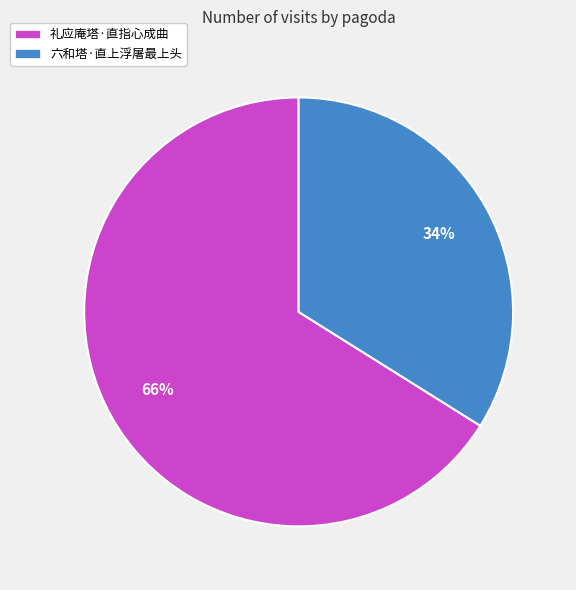

Do 六和塔·直上浮屠最上头 and 礼应庵塔·直指心成曲 together represent more than half of the pie?

Yes